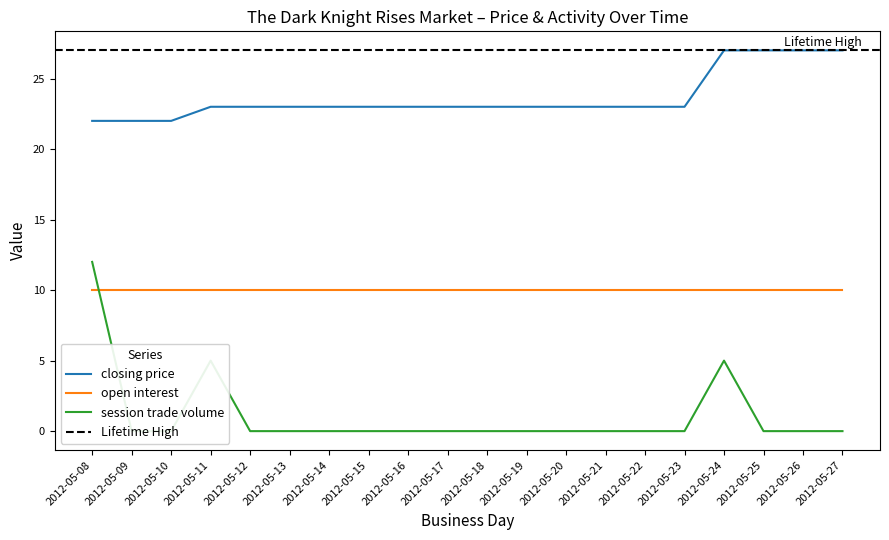

Is it true that session trade volume equals -4 at 2012-05-23?

False